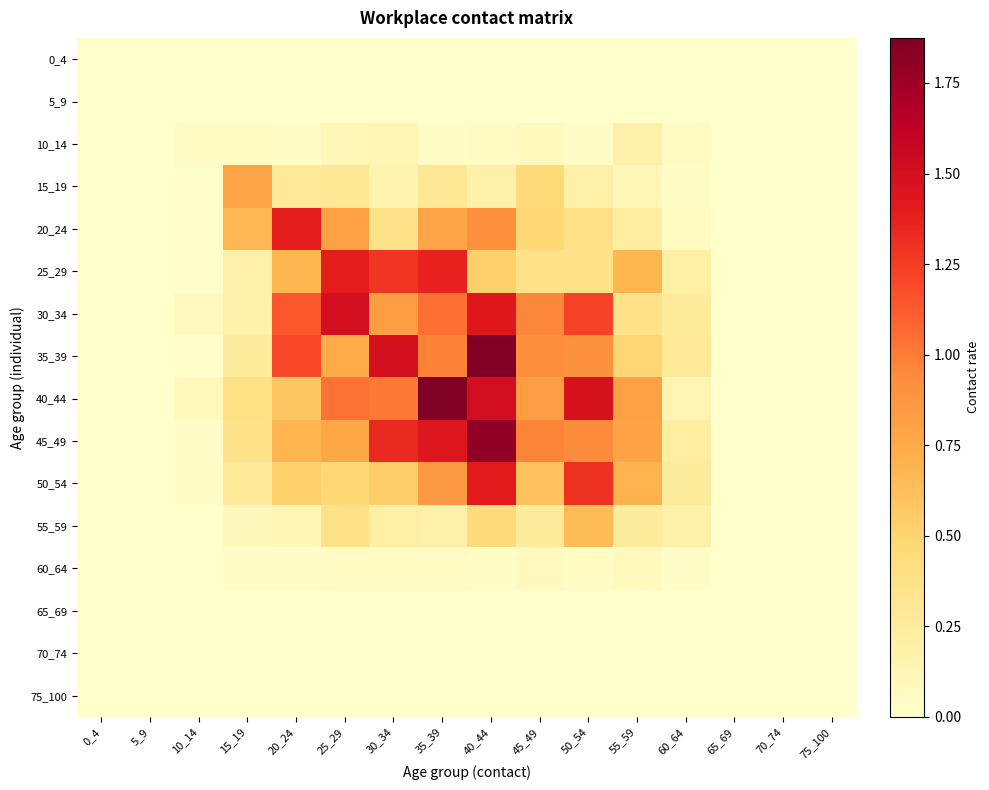

How many series are shown in this chart?

16